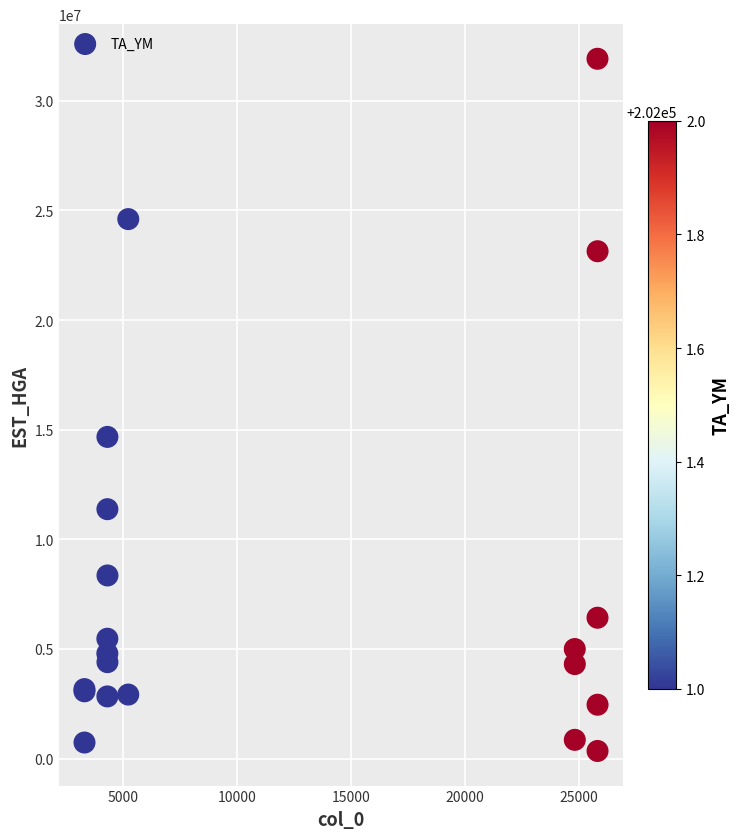

What Y value in the scatter plot is closest to 16131027?

14670512